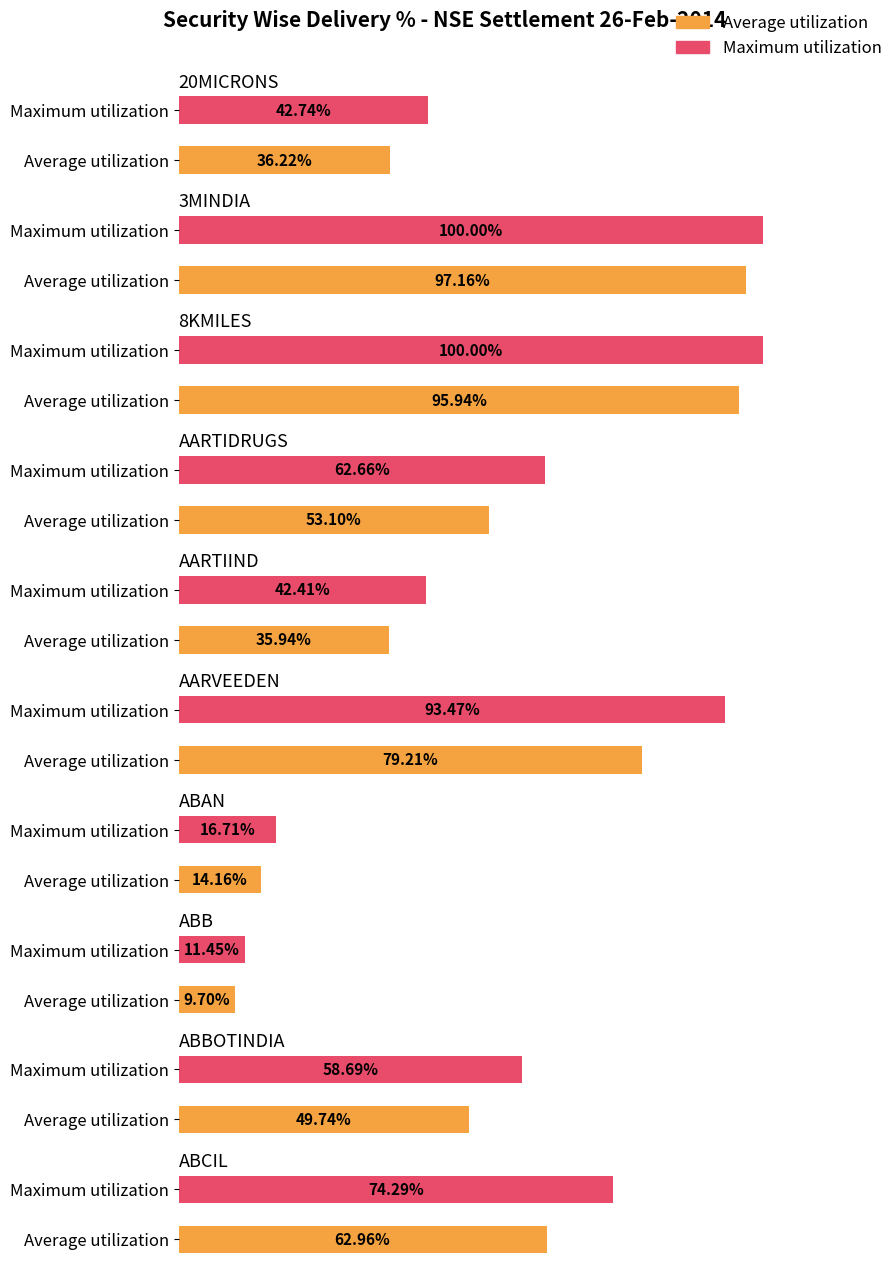

How many distinct data groups are displayed?

2